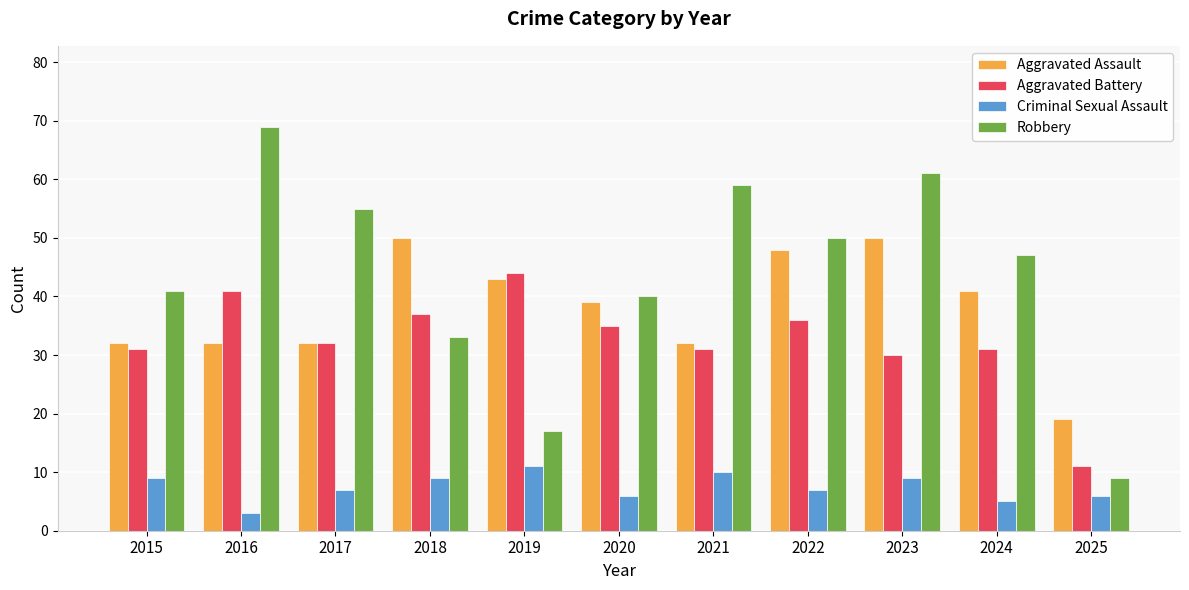

What value does the Aggravated Assault series have at 2016, to the nearest 5?

30